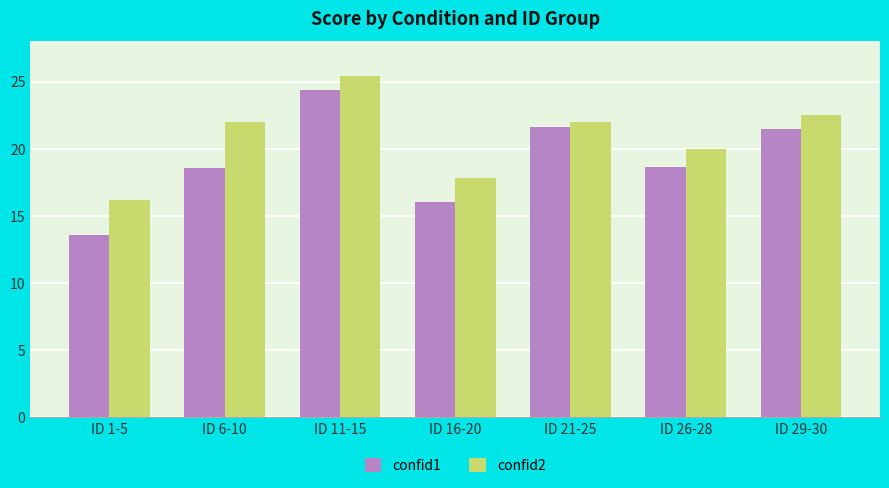

What position from the left is ID 6-10?

2